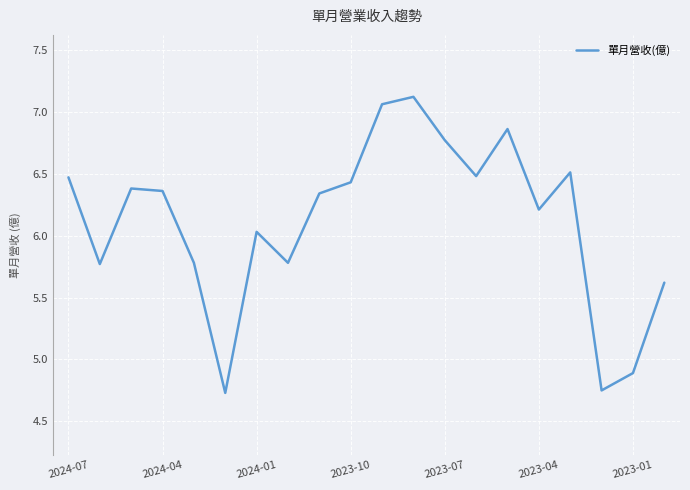

What is the difference between the maximum and minimum values?

2.4